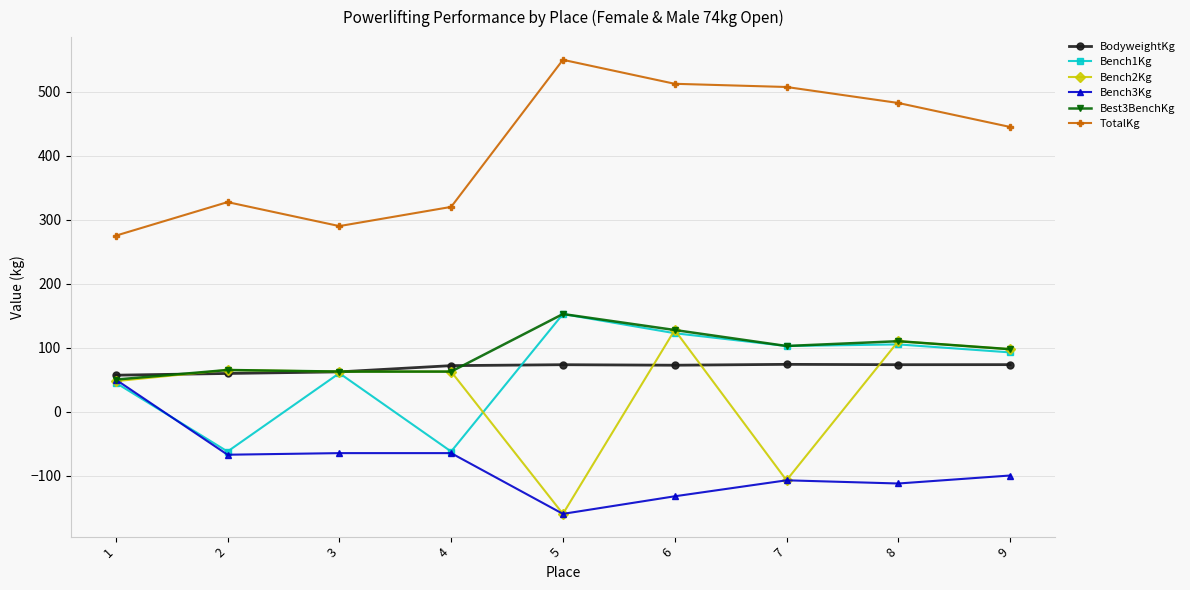

Where is Bench2Kg nearest to the value -16?

1